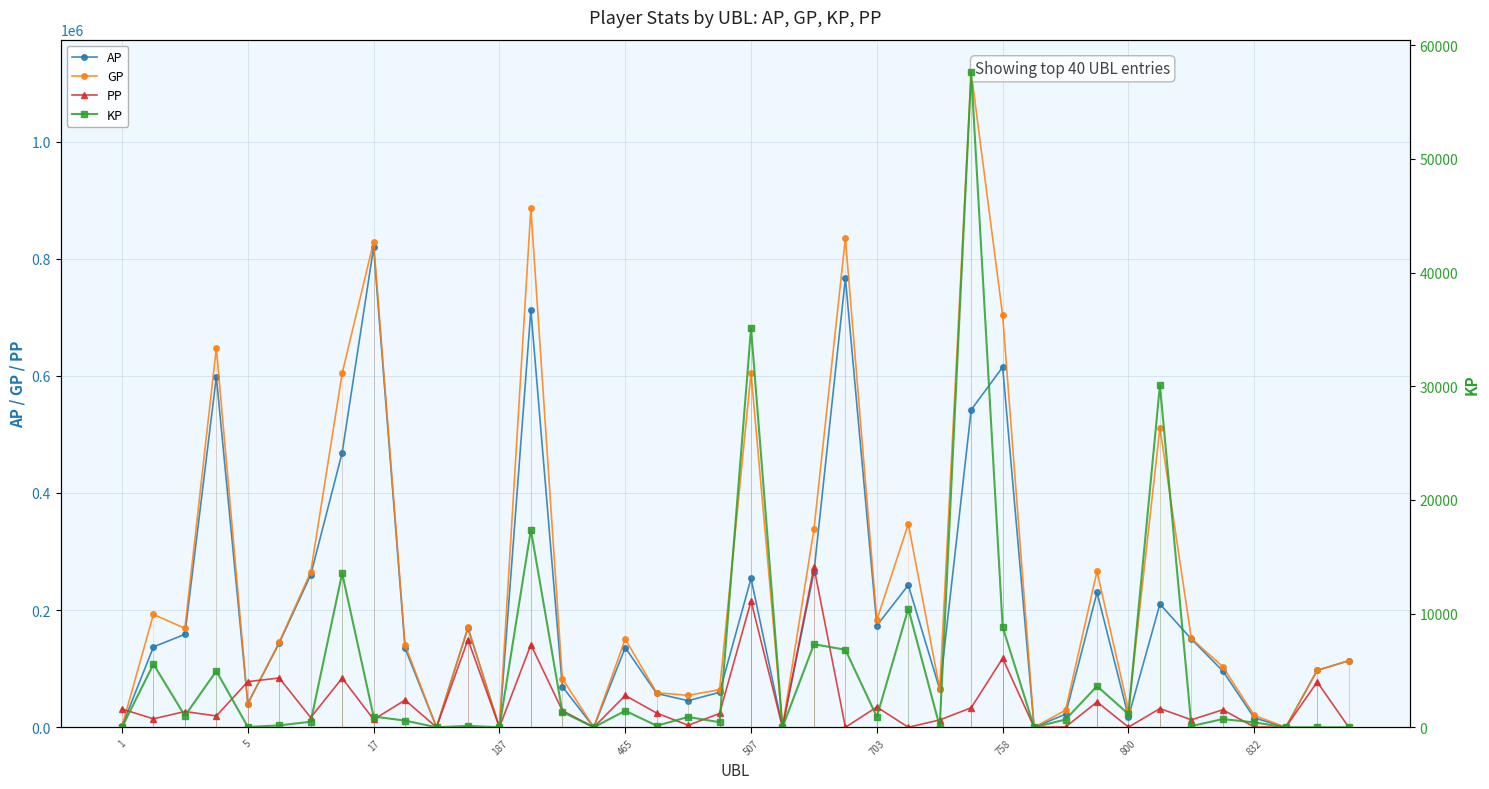

What value does the KP series have at 11?

125.0